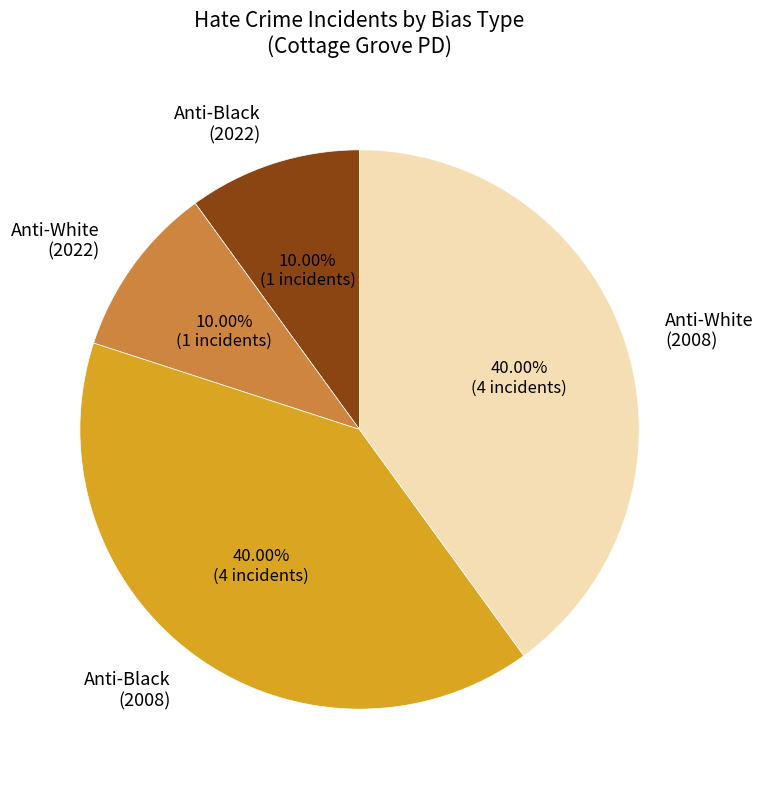

Is the sum of Anti-White (2008) and Anti-Black (2008) greater than half?

Yes